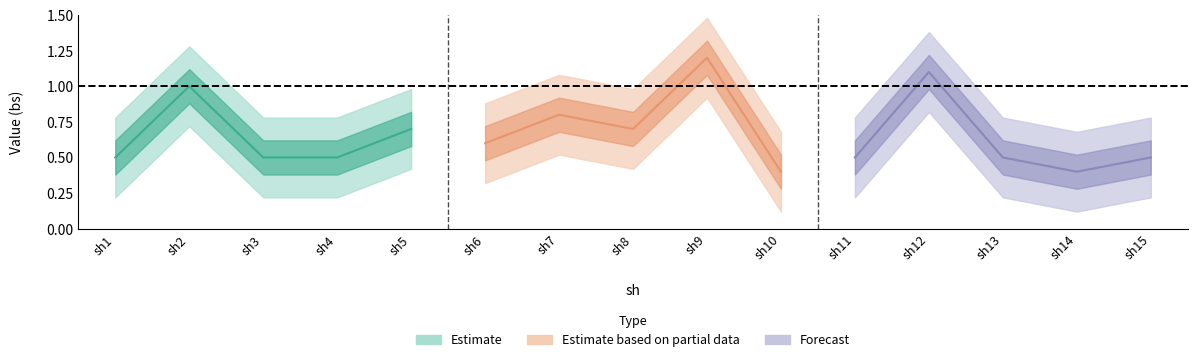

Is it true that the value at sh6 is 1.0?

False